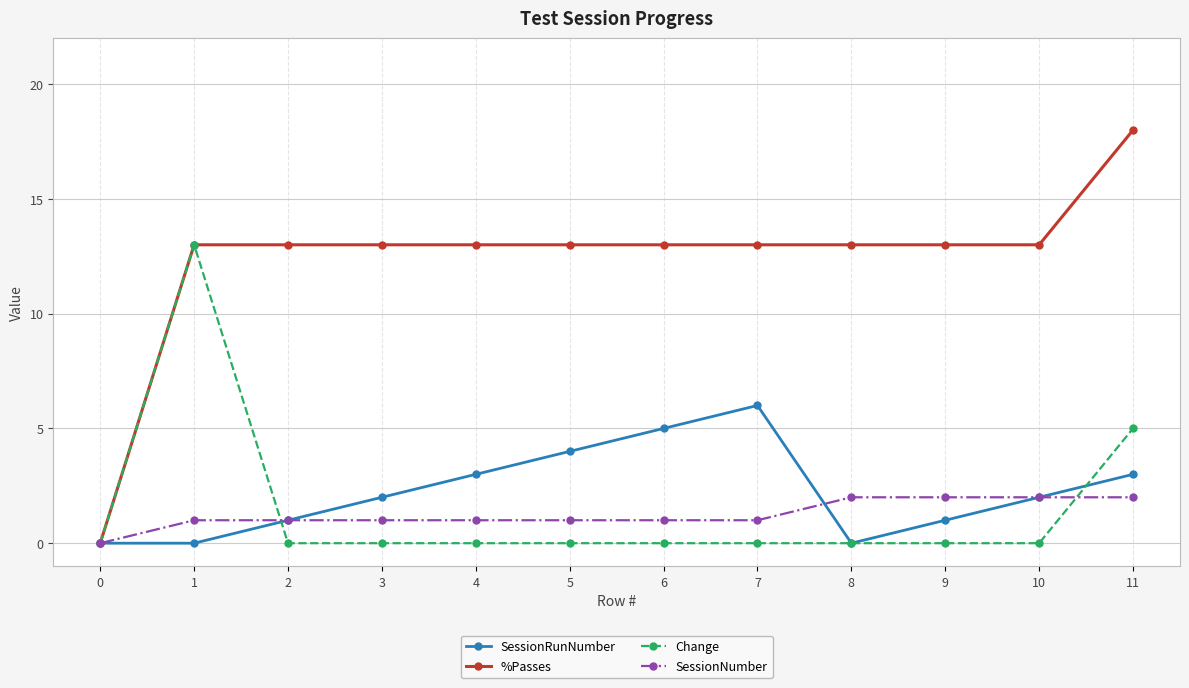

Reading left to right, transcribe all the data shown in this chart.

SessionRunNumber: 0	0	1	2	3	4	5	6	0	1	2	3
%Passes: 0	13	13	13	13	13	13	13	13	13	13	18
Change: 0	13	0	0	0	0	0	0	0	0	0	5
SessionNumber: 0	1	1	1	1	1	1	1	2	2	2	2